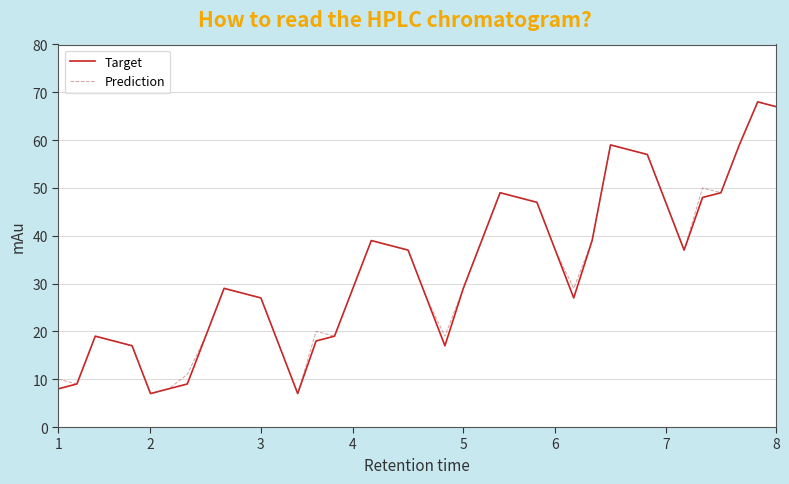

What is the minimum value for Target?

7